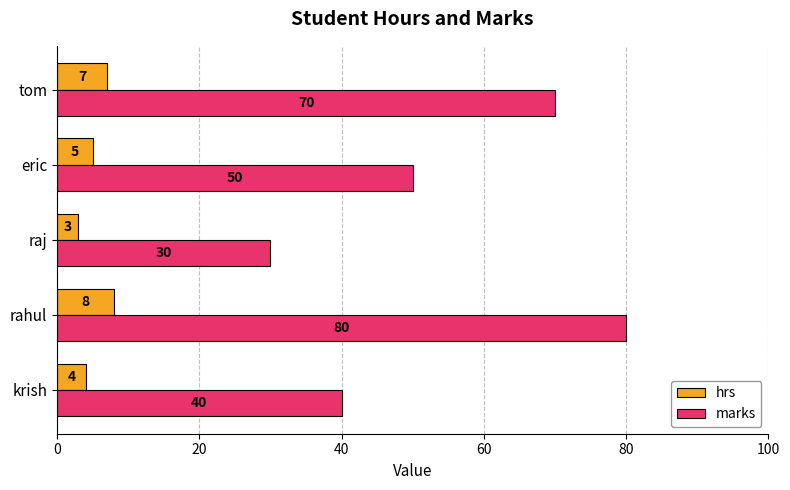

What is the sum of the hrs values at rahul and raj?

11